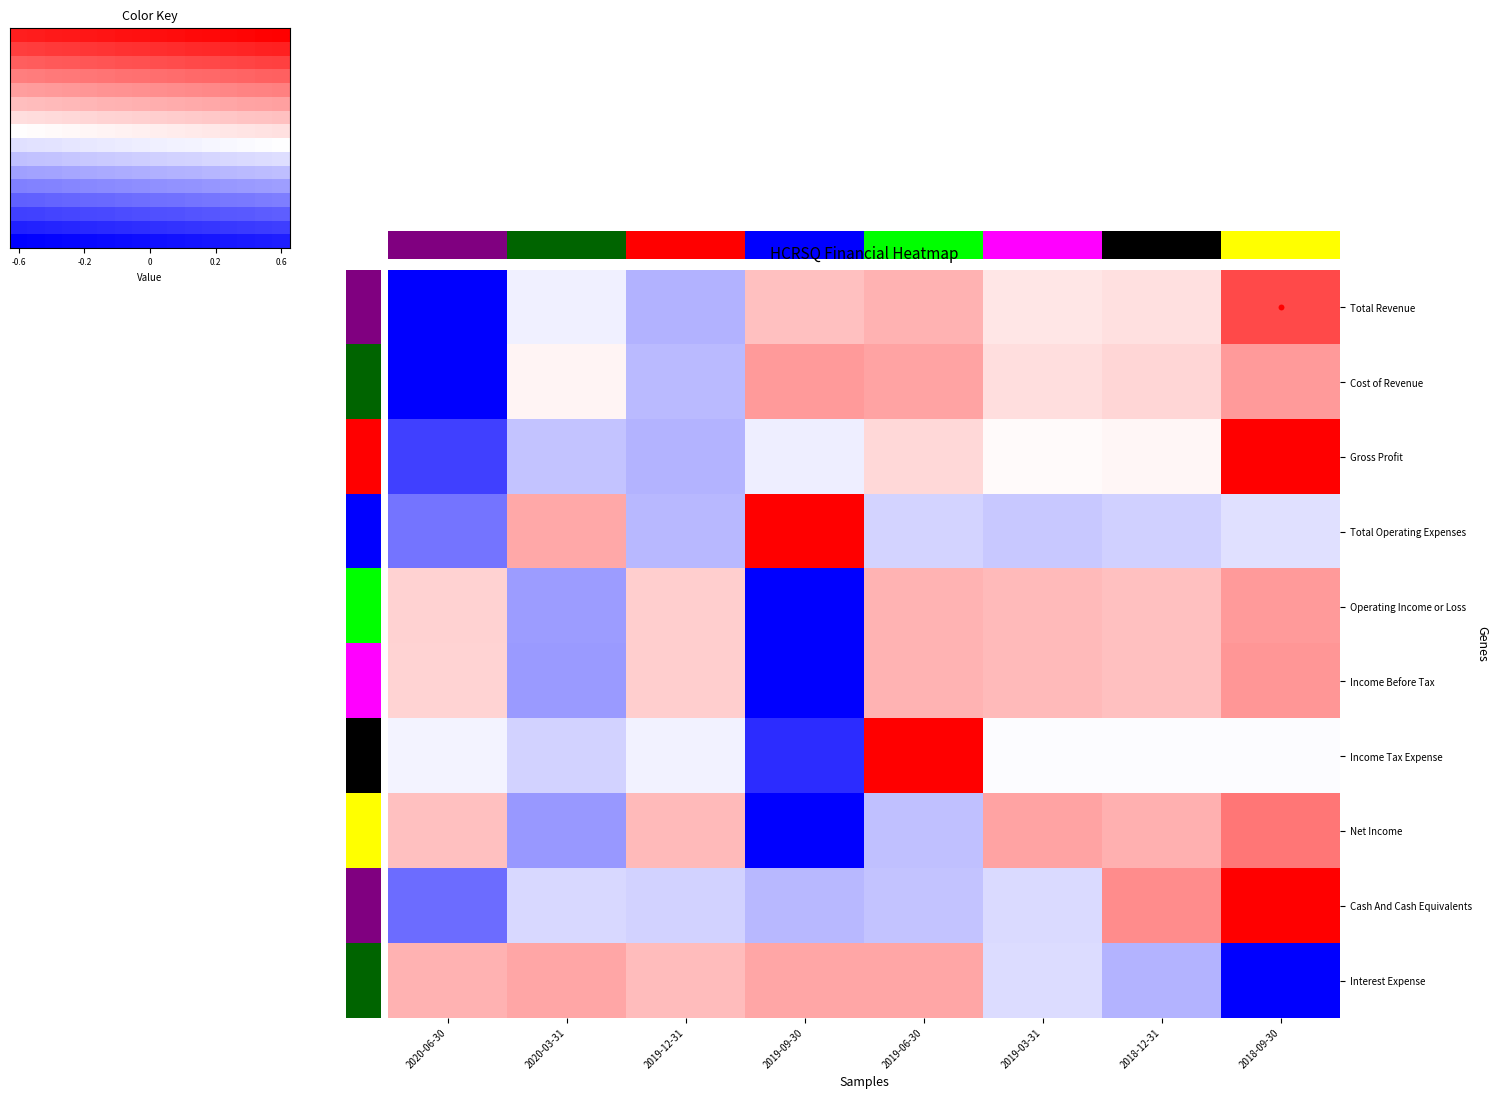

What is the spread (max minus min) of values at 2019-09-30?

4.7